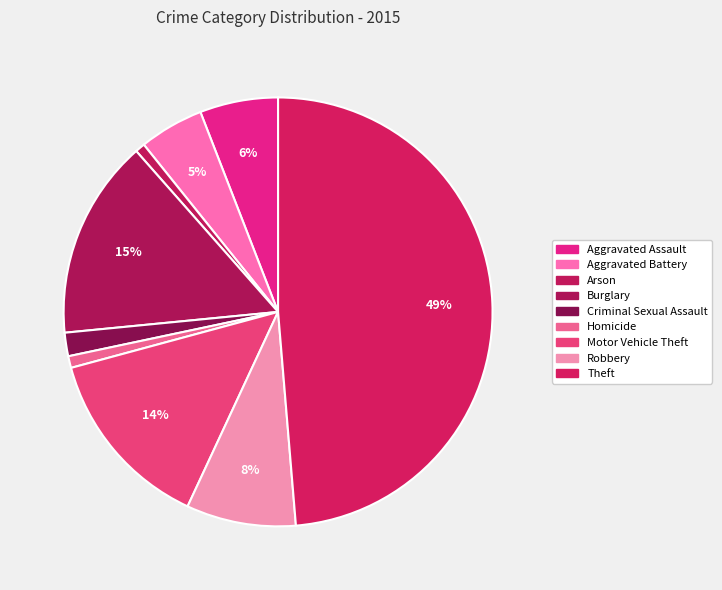

How many slices are in this pie chart?

9